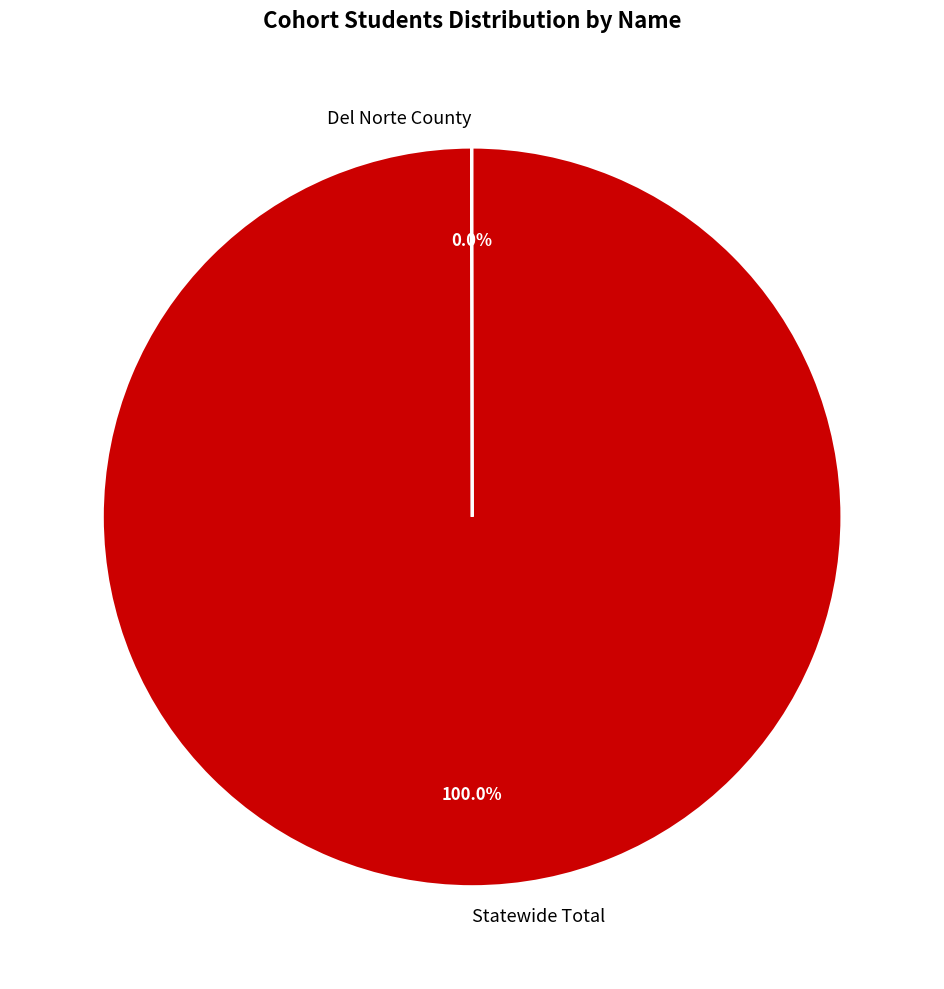

The Statewide Total slice represents 100% of the pie. True or false?

True